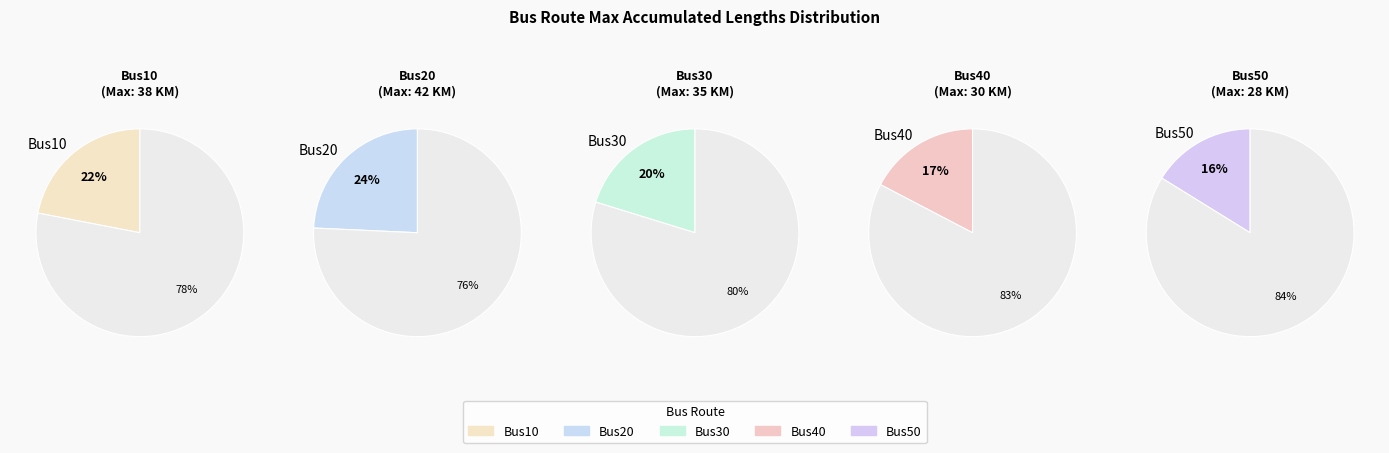

True or false: Bus40 accounts for 17% of the total.

True